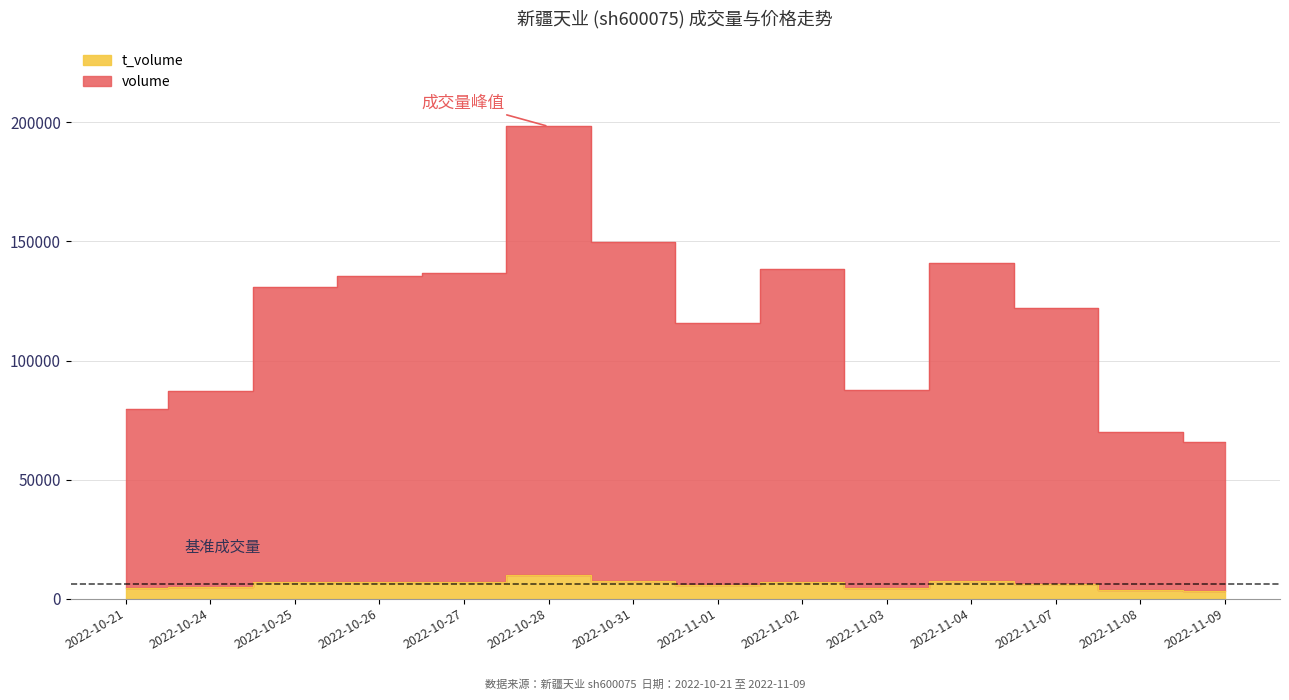

At which label is t_volume closest to 6761?

2022-10-25